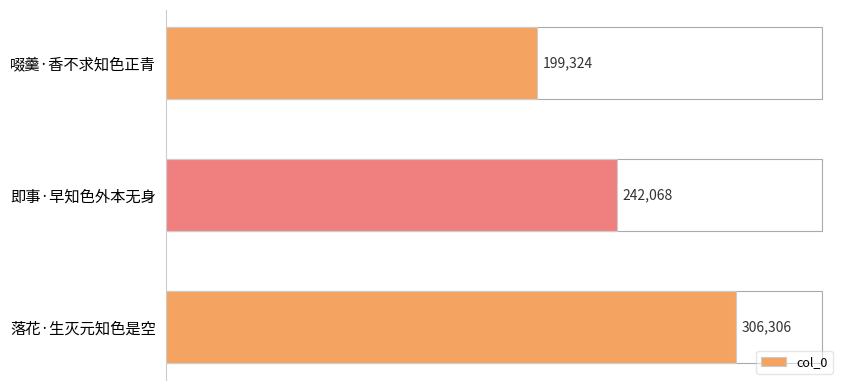

How many data points are less than 242068?

1